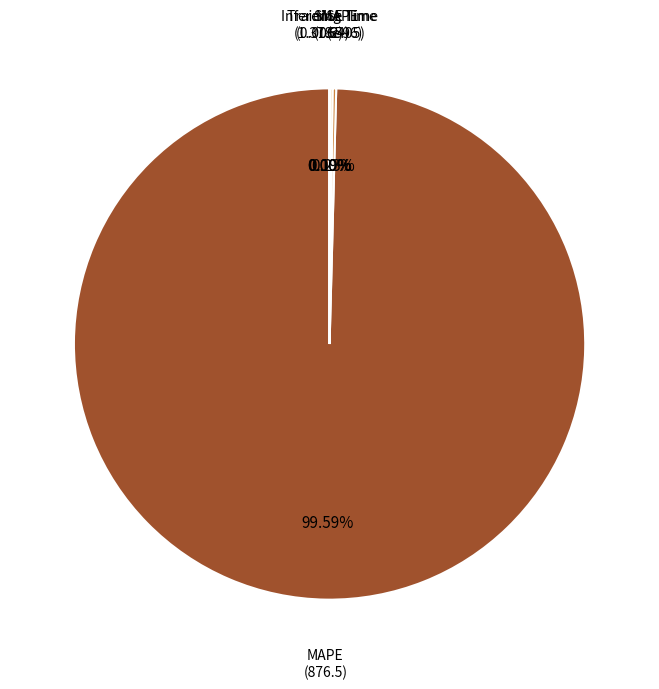

Is there a majority slice in this chart?

Yes